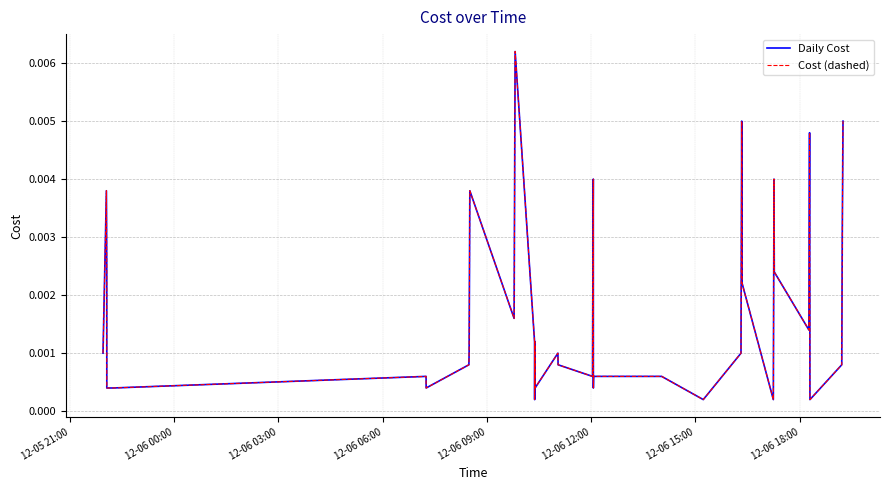

How many interior local peaks does the Daily Cost series have?

10